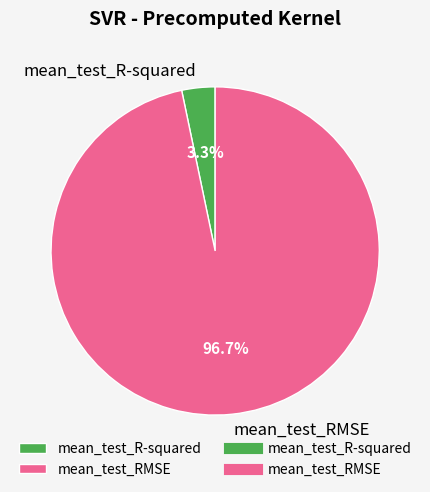

Rank the categories by value from lowest to highest.

mean_test_R-squared, mean_test_RMSE